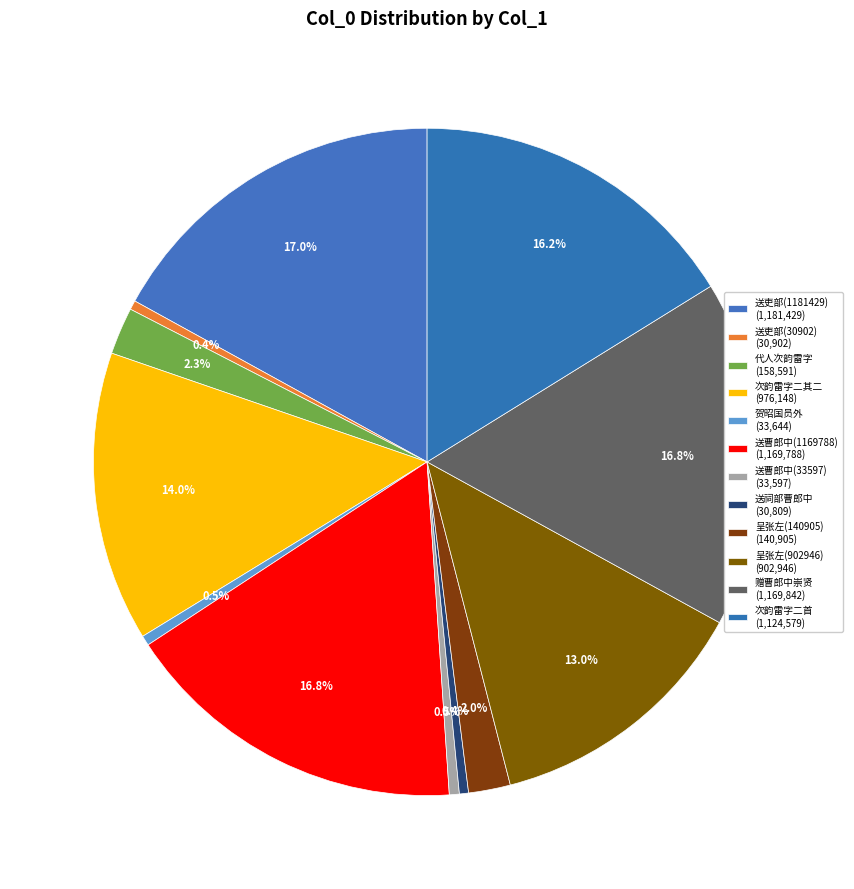

What is the largest slice in the pie chart?

送吏部曹郎中免官南归(1181429)